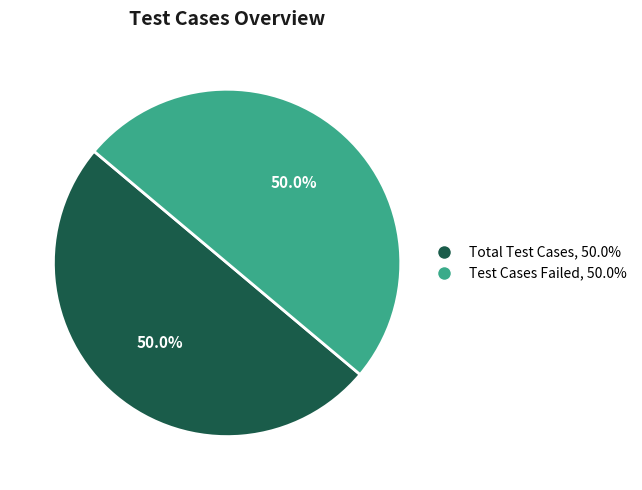

What percentage do Test Cases Failed, 50.0% and Total Test Cases, 50.0% together represent?

100.0%